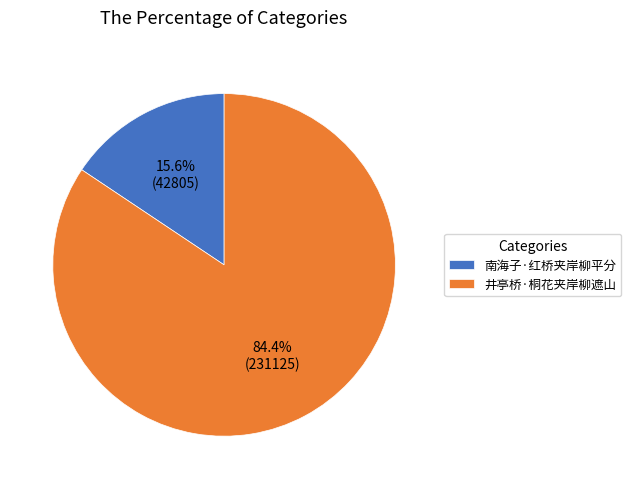

How many slices are in this pie chart?

2